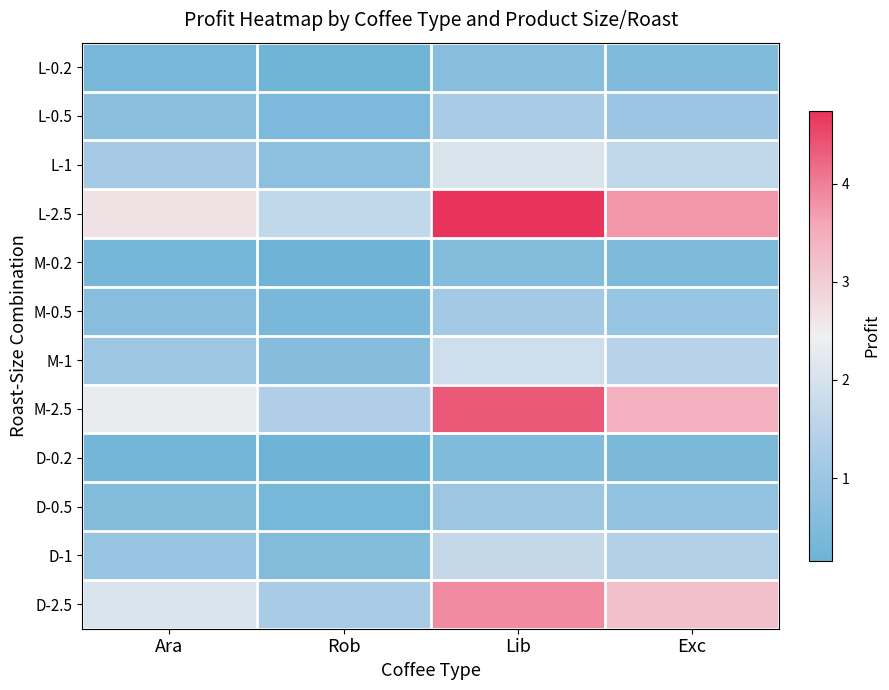

At which category is the sum across all series the highest?

Lib